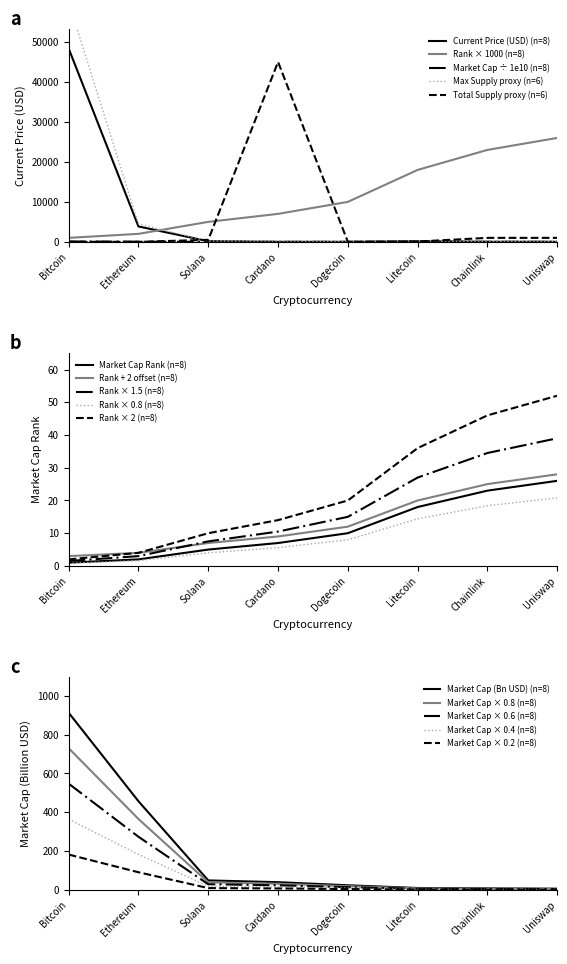

After their last crossing, which series has the higher values: Bitcoin (BTC) or Market Cap Rank?

Market Cap Rank